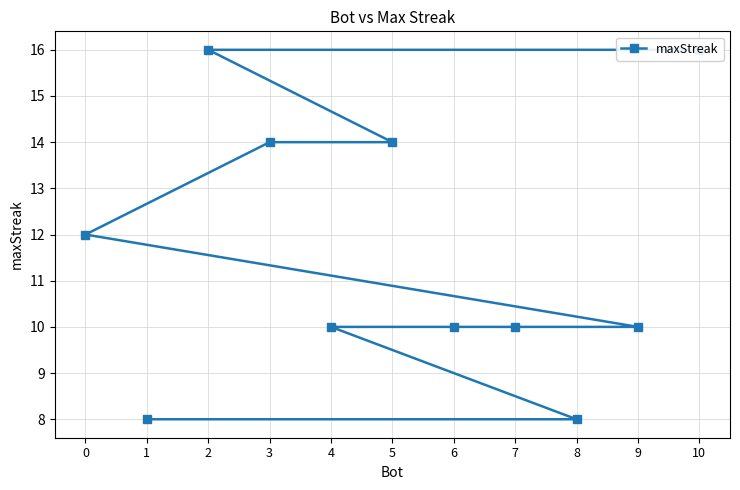

How many categories are shown in the chart?

11